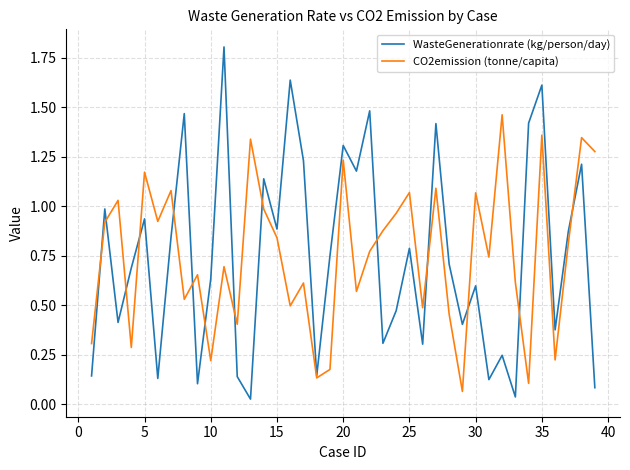

Rank the series by their maximum value, from highest to lowest.

WasteGenerationrate (kg/person/day), CO2emission (tonne/capita)